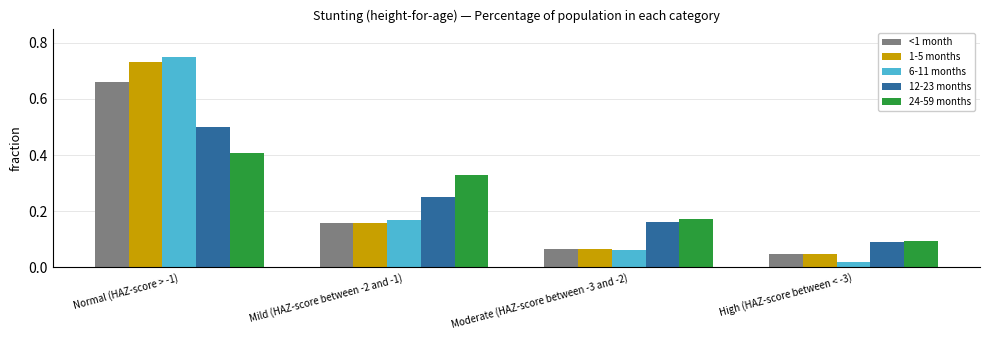

Which series has the largest range (max minus min)?

6-11 months